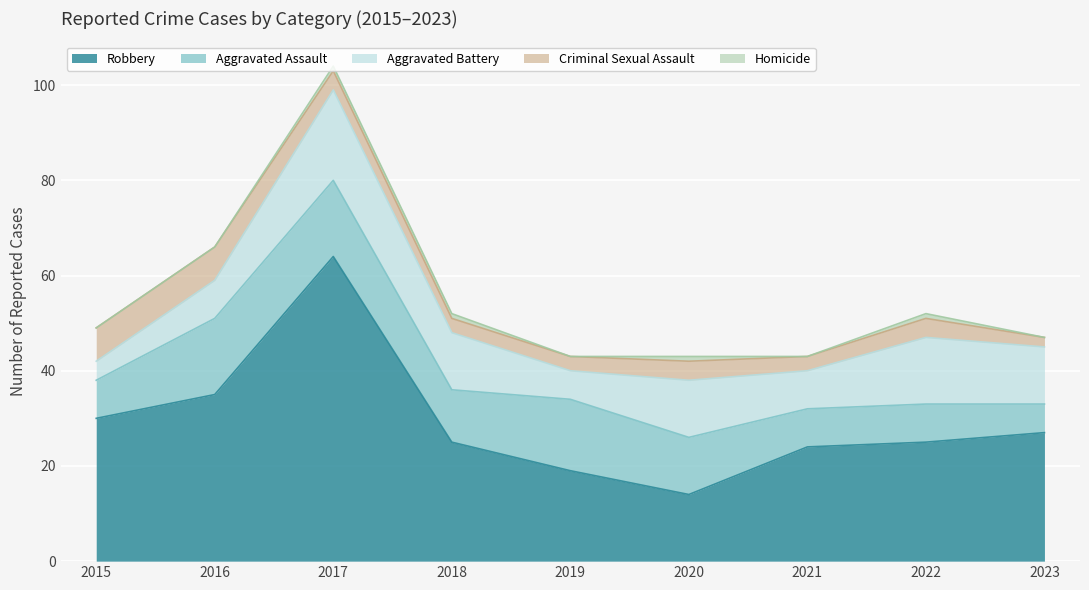

What is the value of the Criminal Sexual Assault point at the 2nd from the left?

7